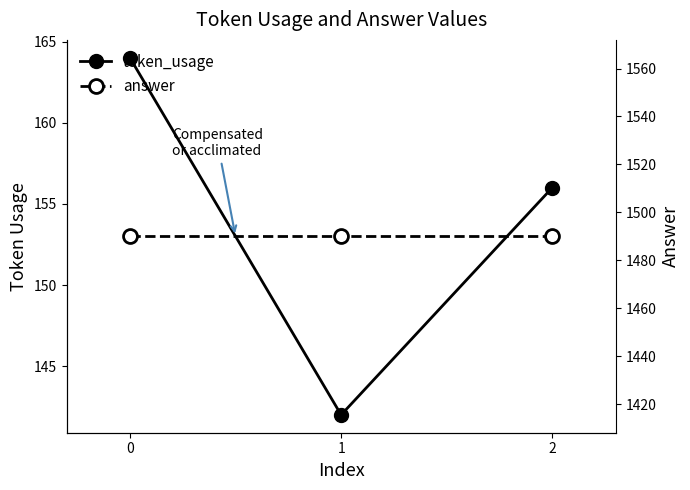

The token_usage series shows 164 at 0. True or false?

True